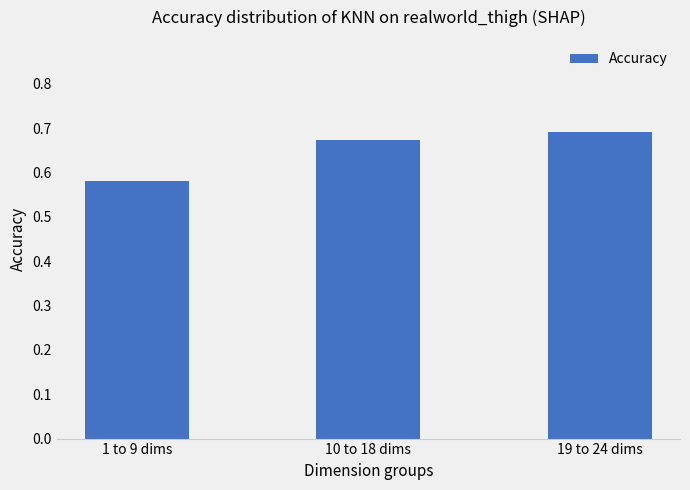

True or false: the data shows 1.0 at 19 to 24 dims.

False